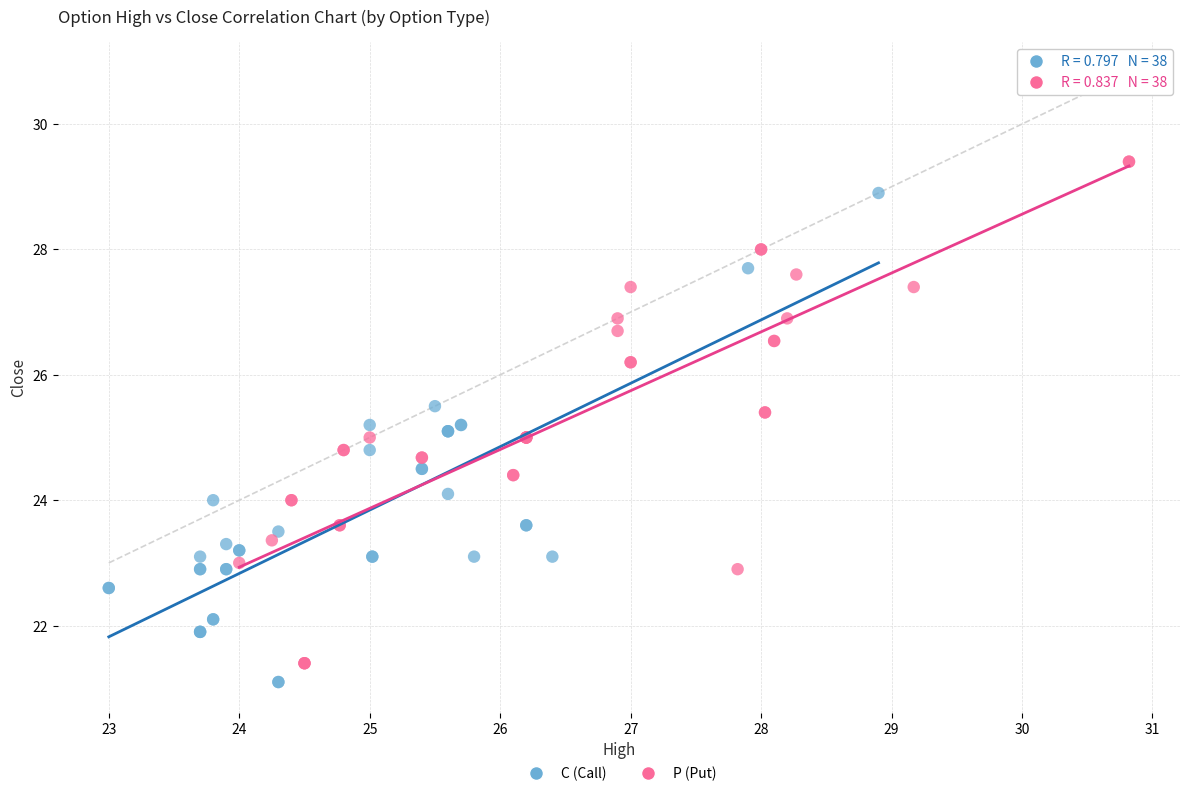

Which series reaches the maximum Y coordinate?

P (Put)